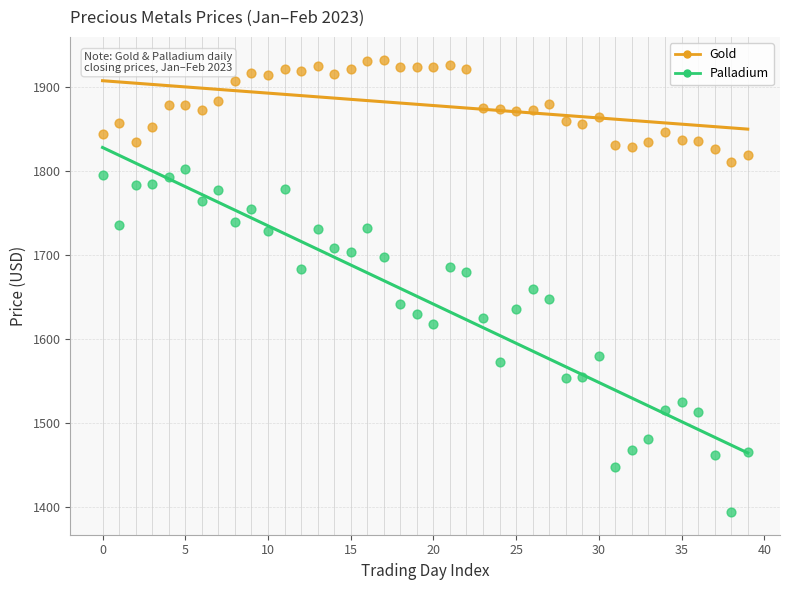

Which series reaches the minimum Y coordinate?

Palladium